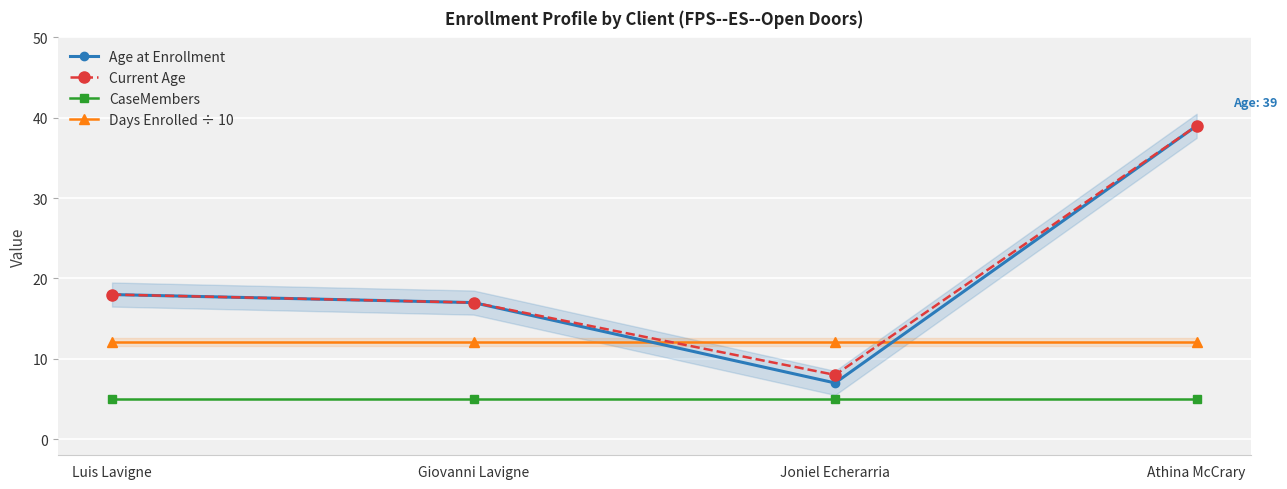

What is the label of the 3rd point from the left?

Joniel Echerarria